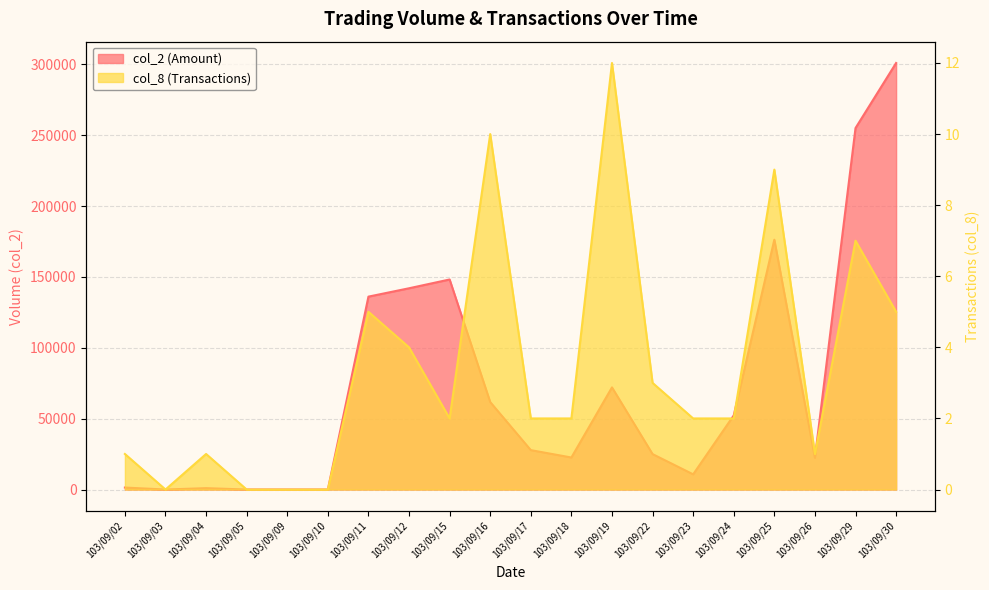

Does the chart display data point markers on the line(s)?

No